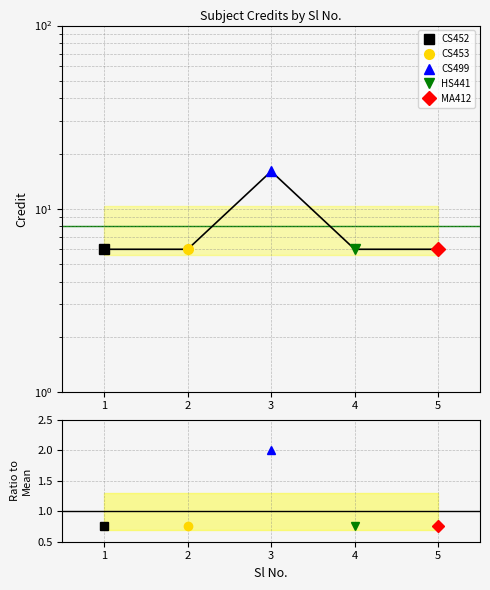

How many points are higher than both their immediate neighbors (excluding endpoints)?

1